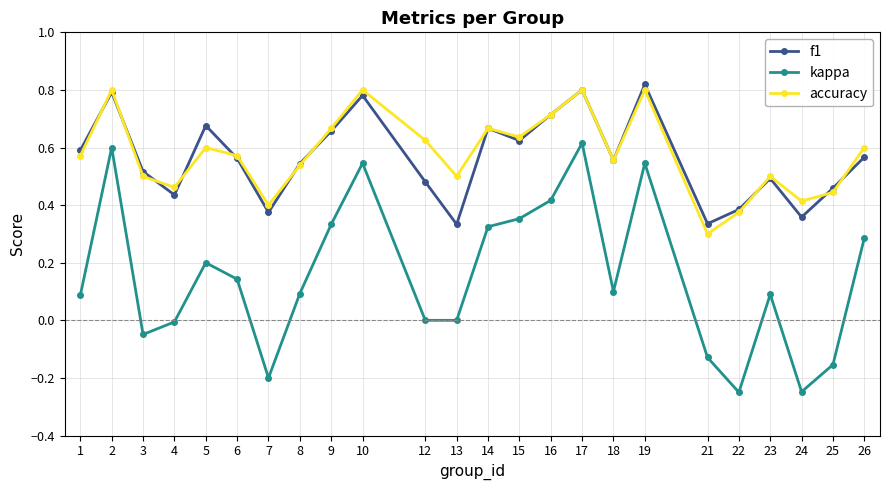

What is the value of the kappa point at the 5th from the left?

0.2